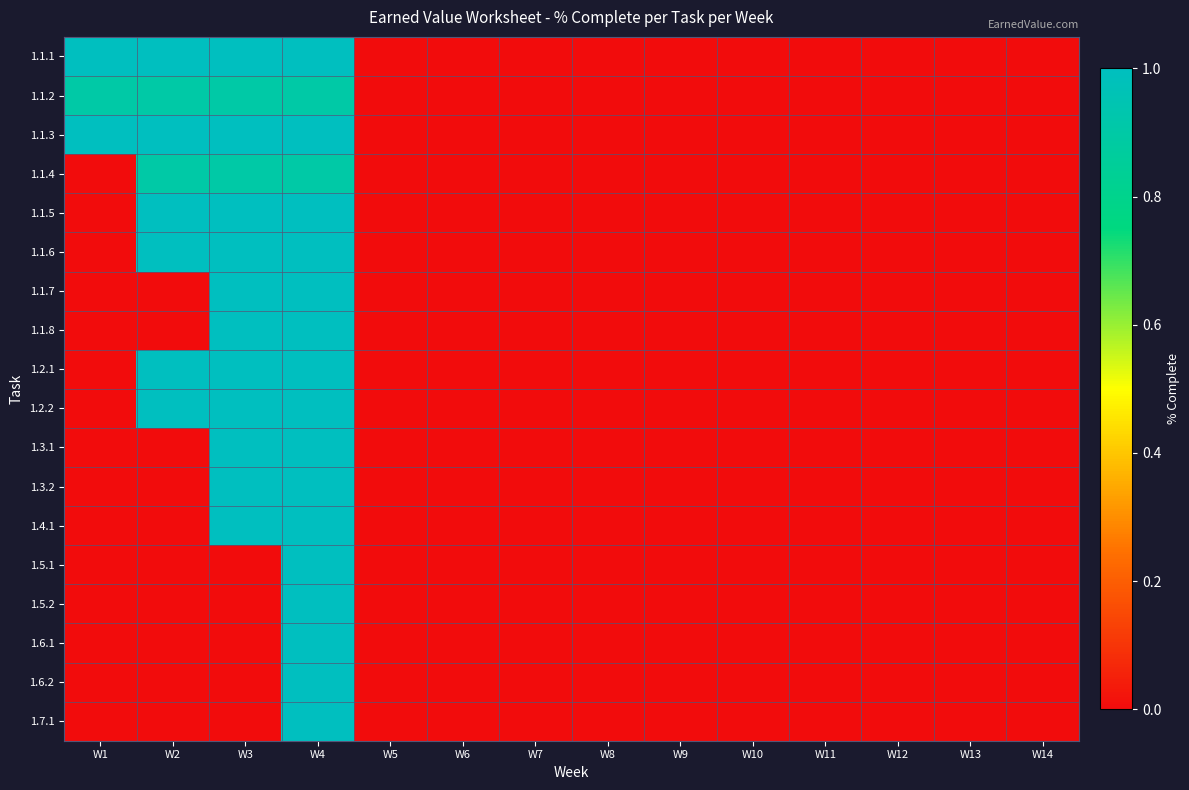

Reading left to right, what are all the values shown in this chart?

1.1.1: W1=1.0	W2=1.0	W3=1.0	W4=1.0	W5=0.0	W6=0.0	W7=0.0	W8=0.0	W9=0.0	W10=0.0	W11=0.0	W12=0.0	W13=0.0	W14=0.0
1.1.2: W1=0.9	W2=0.9	W3=0.9	W4=0.9	W5=0.0	W6=0.0	W7=0.0	W8=0.0	W9=0.0	W10=0.0	W11=0.0	W12=0.0	W13=0.0	W14=0.0
1.1.3: W1=1.0	W2=1.0	W3=1.0	W4=1.0	W5=0.0	W6=0.0	W7=0.0	W8=0.0	W9=0.0	W10=0.0	W11=0.0	W12=0.0	W13=0.0	W14=0.0
1.1.4: W1=0.0	W2=0.9	W3=0.9	W4=0.9	W5=0.0	W6=0.0	W7=0.0	W8=0.0	W9=0.0	W10=0.0	W11=0.0	W12=0.0	W13=0.0	W14=0.0
1.1.5: W1=0.0	W2=1.0	W3=1.0	W4=1.0	W5=0.0	W6=0.0	W7=0.0	W8=0.0	W9=0.0	W10=0.0	W11=0.0	W12=0.0	W13=0.0	W14=0.0
1.1.6: W1=0.0	W2=1.0	W3=1.0	W4=1.0	W5=0.0	W6=0.0	W7=0.0	W8=0.0	W9=0.0	W10=0.0	W11=0.0	W12=0.0	W13=0.0	W14=0.0
1.1.7: W1=0.0	W2=0.0	W3=1.0	W4=1.0	W5=0.0	W6=0.0	W7=0.0	W8=0.0	W9=0.0	W10=0.0	W11=0.0	W12=0.0	W13=0.0	W14=0.0
1.1.8: W1=0.0	W2=0.0	W3=1.0	W4=1.0	W5=0.0	W6=0.0	W7=0.0	W8=0.0	W9=0.0	W10=0.0	W11=0.0	W12=0.0	W13=0.0	W14=0.0
1.2.1: W1=0.0	W2=1.0	W3=1.0	W4=1.0	W5=0.0	W6=0.0	W7=0.0	W8=0.0	W9=0.0	W10=0.0	W11=0.0	W12=0.0	W13=0.0	W14=0.0
1.2.2: W1=0.0	W2=1.0	W3=1.0	W4=1.0	W5=0.0	W6=0.0	W7=0.0	W8=0.0	W9=0.0	W10=0.0	W11=0.0	W12=0.0	W13=0.0	W14=0.0
1.3.1: W1=0.0	W2=0.0	W3=1.0	W4=1.0	W5=0.0	W6=0.0	W7=0.0	W8=0.0	W9=0.0	W10=0.0	W11=0.0	W12=0.0	W13=0.0	W14=0.0
1.3.2: W1=0.0	W2=0.0	W3=1.0	W4=1.0	W5=0.0	W6=0.0	W7=0.0	W8=0.0	W9=0.0	W10=0.0	W11=0.0	W12=0.0	W13=0.0	W14=0.0
1.4.1: W1=0.0	W2=0.0	W3=1.0	W4=1.0	W5=0.0	W6=0.0	W7=0.0	W8=0.0	W9=0.0	W10=0.0	W11=0.0	W12=0.0	W13=0.0	W14=0.0
1.5.1: W1=0.0	W2=0.0	W3=0.0	W4=1.0	W5=0.0	W6=0.0	W7=0.0	W8=0.0	W9=0.0	W10=0.0	W11=0.0	W12=0.0	W13=0.0	W14=0.0
1.5.2: W1=0.0	W2=0.0	W3=0.0	W4=1.0	W5=0.0	W6=0.0	W7=0.0	W8=0.0	W9=0.0	W10=0.0	W11=0.0	W12=0.0	W13=0.0	W14=0.0
1.6.1: W1=0.0	W2=0.0	W3=0.0	W4=1.0	W5=0.0	W6=0.0	W7=0.0	W8=0.0	W9=0.0	W10=0.0	W11=0.0	W12=0.0	W13=0.0	W14=0.0
1.6.2: W1=0.0	W2=0.0	W3=0.0	W4=1.0	W5=0.0	W6=0.0	W7=0.0	W8=0.0	W9=0.0	W10=0.0	W11=0.0	W12=0.0	W13=0.0	W14=0.0
1.7.1: W1=0.0	W2=0.0	W3=0.0	W4=1.0	W5=0.0	W6=0.0	W7=0.0	W8=0.0	W9=0.0	W10=0.0	W11=0.0	W12=0.0	W13=0.0	W14=0.0